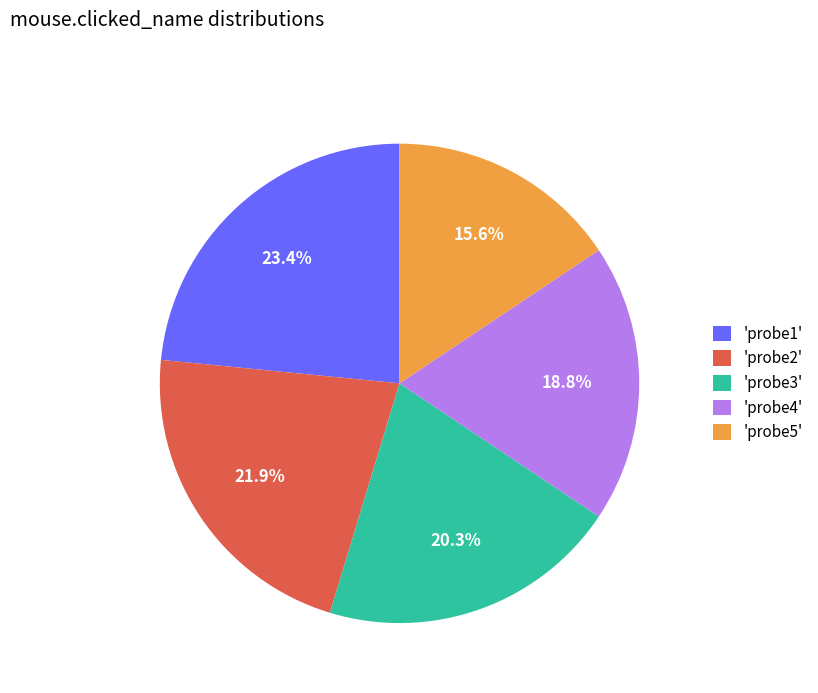

Which category has the biggest portion of the pie?

'probe1'